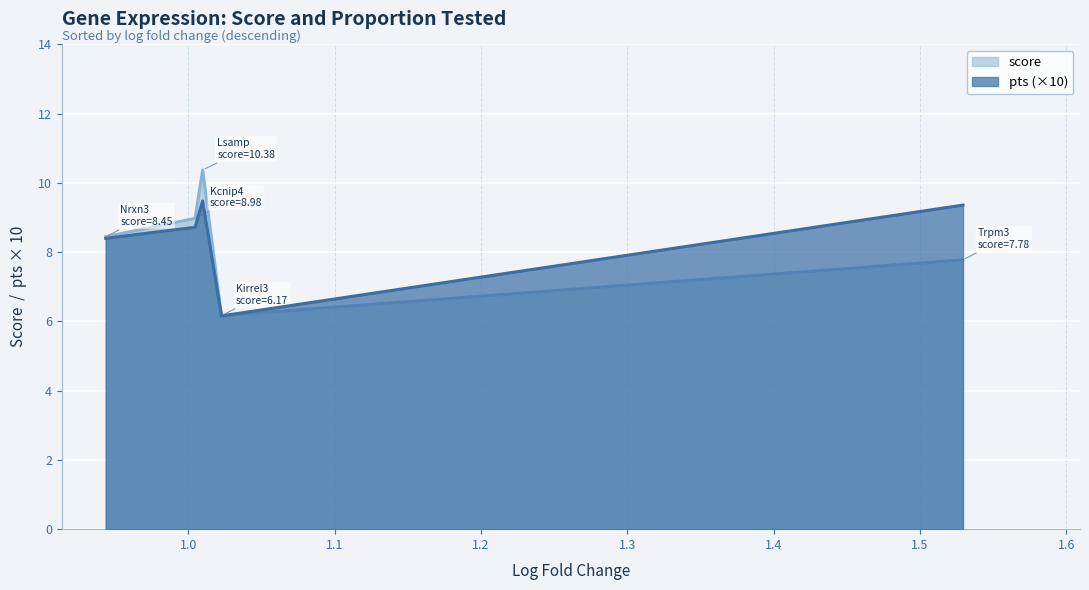

Between 1.529390335083008 and 1.009693264961243, which series saw the biggest shift?

score